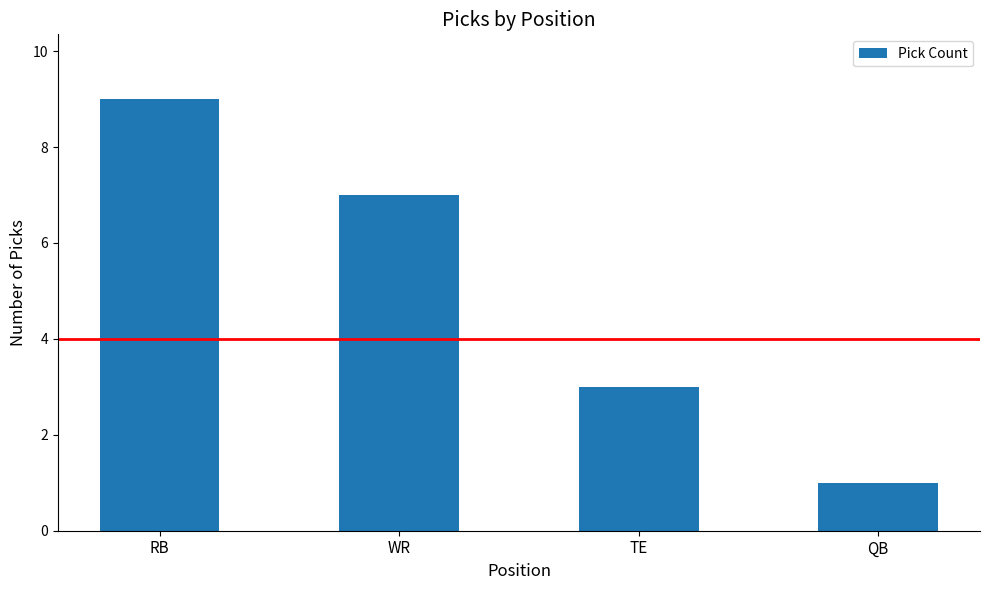

True or false: the data shows 4 at TE.

False